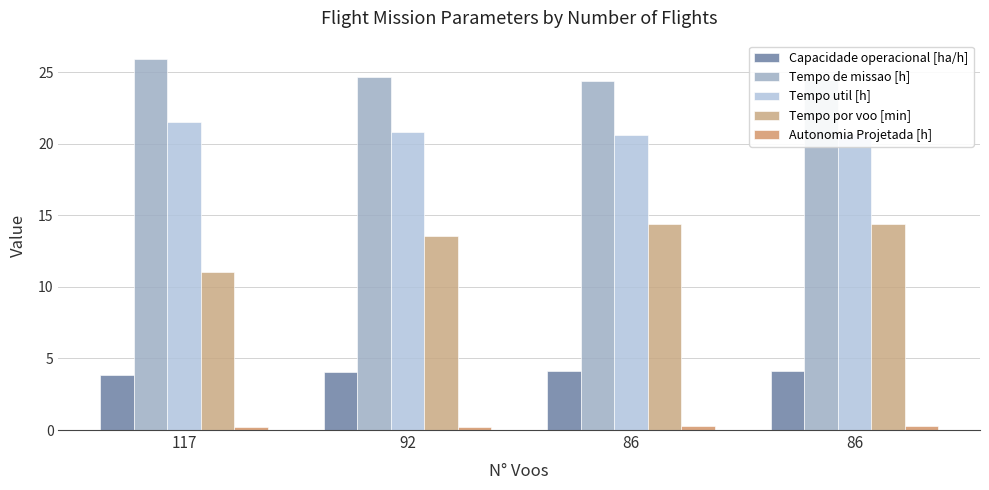

The value of Capacidade operacional [ha/h] at 92 is 1.6. True or false?

False